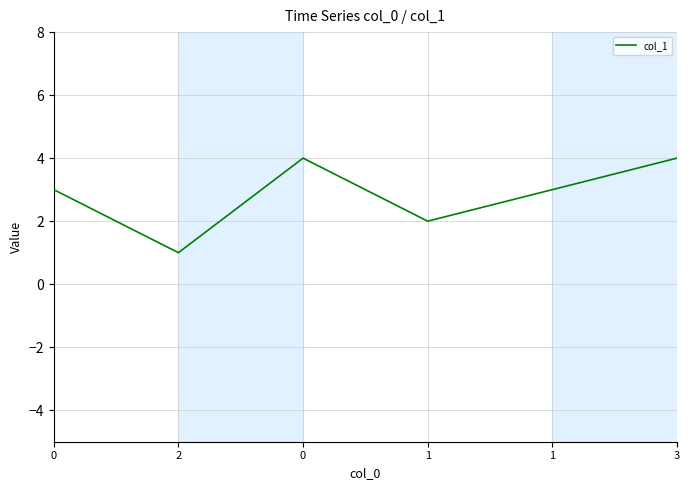

Reading left to right, transcribe all the data shown in this chart.

0=3	2=1	0=4	1=2	1=3	3=4